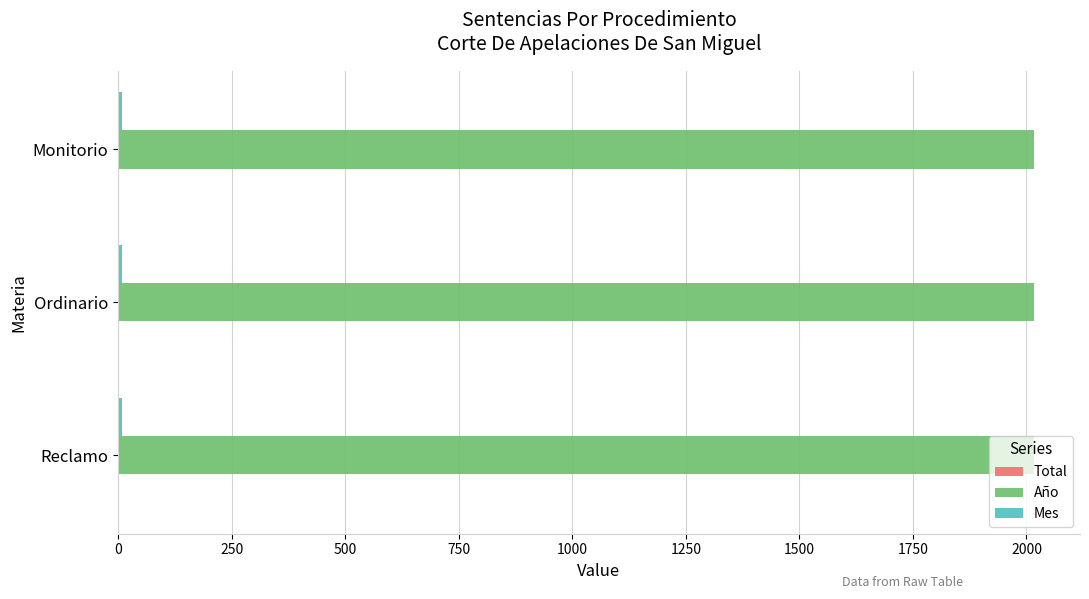

What is the greatest value displayed?

2017